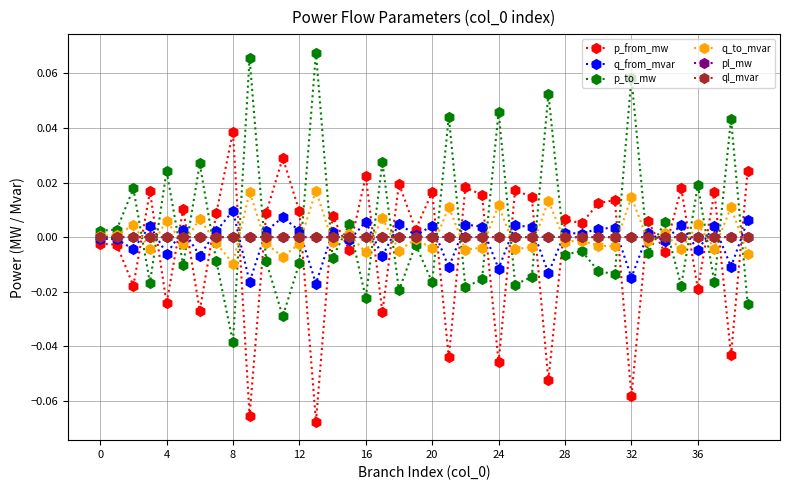

In p_to_mw, how many points are lower than both neighbors (excluding endpoints)?

15